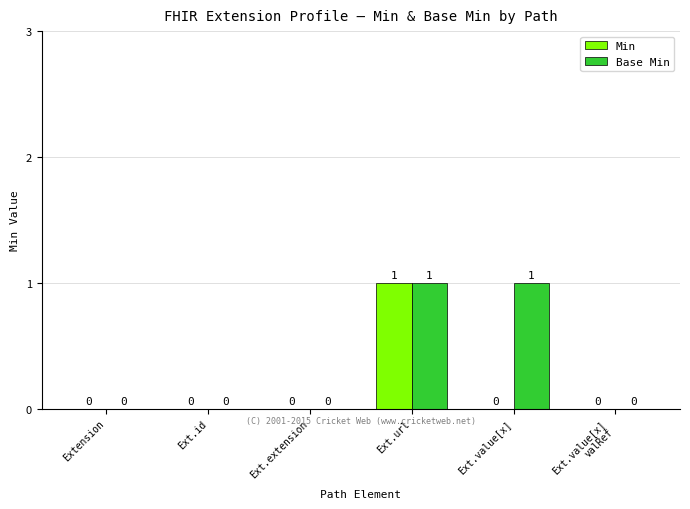

True or false: Base Min has a value of 0 at Ext.value[x].

False